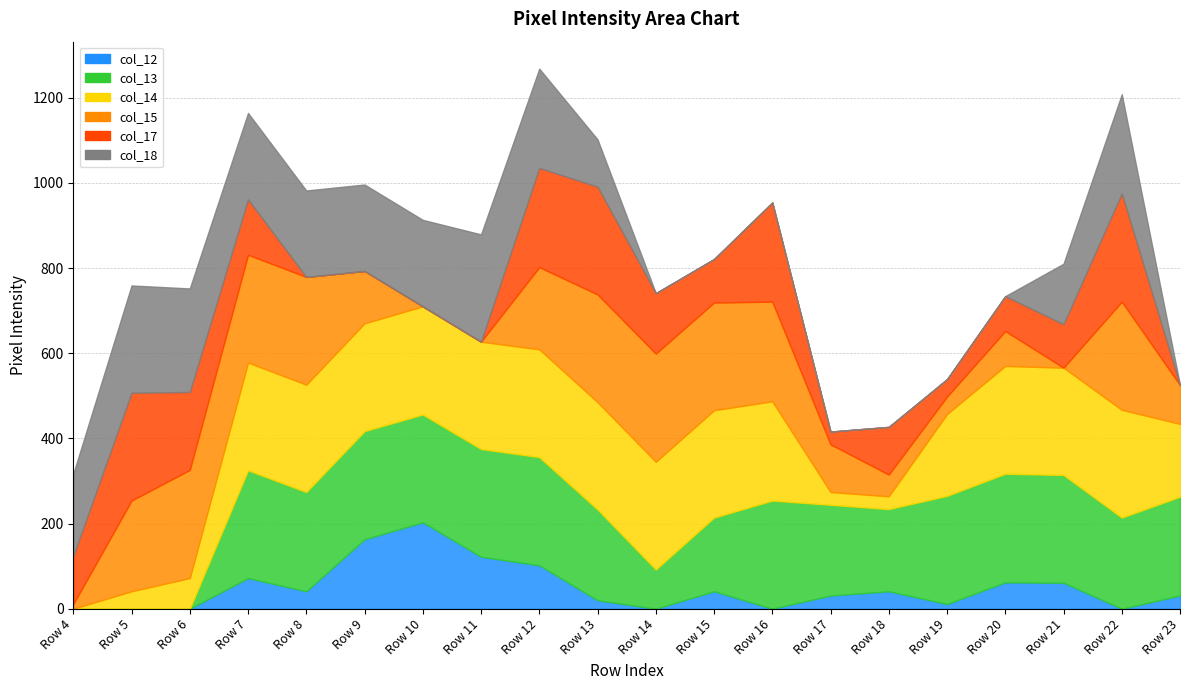

Between Row 6 and Row 10, which series saw the biggest shift?

col_15